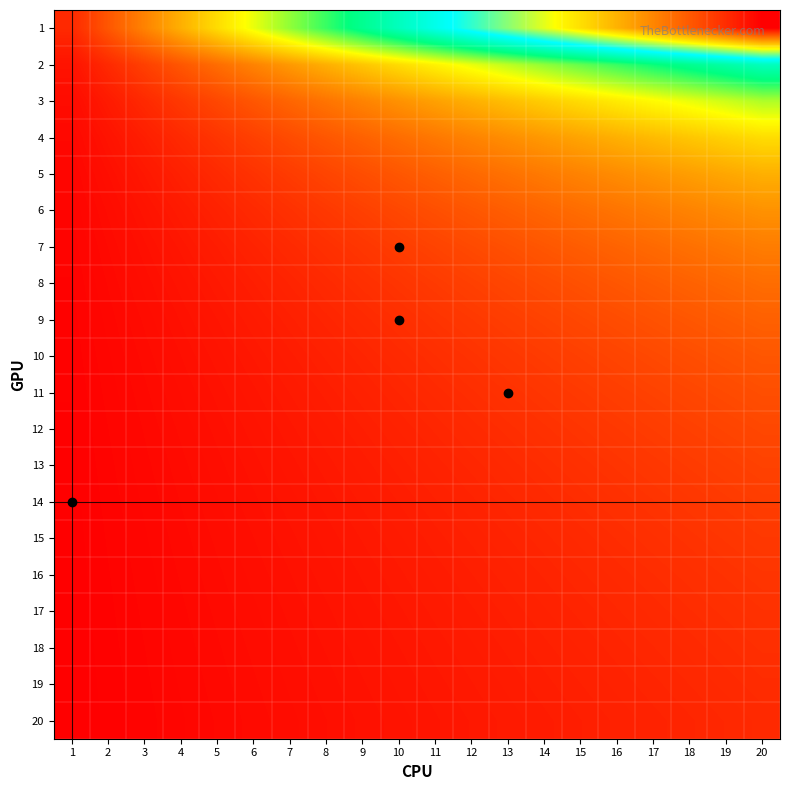

Reading right to left, transcribe all the data shown in this chart.

1: 20=1.0	19=0.9	18=0.9	17=0.8	16=0.8	15=0.7	14=0.7	13=0.6	12=0.6	11=0.5	10=0.5	9=0.4	8=0.4	7=0.3	6=0.3	5=0.2	4=0.2	3=0.1	2=0.1	1=0.0
2: 20=0.5	19=0.5	18=0.4	17=0.4	16=0.4	15=0.4	14=0.3	13=0.3	12=0.3	11=0.3	10=0.2	9=0.2	8=0.2	7=0.2	6=0.1	5=0.1	4=0.1	3=0.1	2=0.0	1=0.0
3: 20=0.3	19=0.3	18=0.3	17=0.3	16=0.3	15=0.2	14=0.2	13=0.2	12=0.2	11=0.2	10=0.2	9=0.1	8=0.1	7=0.1	6=0.1	5=0.1	4=0.1	3=0.0	2=0.0	1=0.0
4: 20=0.2	19=0.2	18=0.2	17=0.2	16=0.2	15=0.2	14=0.2	13=0.2	12=0.1	11=0.1	10=0.1	9=0.1	8=0.1	7=0.1	6=0.1	5=0.1	4=0.0	3=0.0	2=0.0	1=0.0
5: 20=0.2	19=0.2	18=0.2	17=0.2	16=0.2	15=0.1	14=0.1	13=0.1	12=0.1	11=0.1	10=0.1	9=0.1	8=0.1	7=0.1	6=0.1	5=0.0	4=0.0	3=0.0	2=0.0	1=0.0
6: 20=0.2	19=0.2	18=0.1	17=0.1	16=0.1	15=0.1	14=0.1	13=0.1	12=0.1	11=0.1	10=0.1	9=0.1	8=0.1	7=0.1	6=0.0	5=0.0	4=0.0	3=0.0	2=0.0	1=0.0
7: 20=0.1	19=0.1	18=0.1	17=0.1	16=0.1	15=0.1	14=0.1	13=0.1	12=0.1	11=0.1	10=0.1	9=0.1	8=0.1	7=0.0	6=0.0	5=0.0	4=0.0	3=0.0	2=0.0	1=0.0
8: 20=0.1	19=0.1	18=0.1	17=0.1	16=0.1	15=0.1	14=0.1	13=0.1	12=0.1	11=0.1	10=0.1	9=0.1	8=0.0	7=0.0	6=0.0	5=0.0	4=0.0	3=0.0	2=0.0	1=0.0
9: 20=0.1	19=0.1	18=0.1	17=0.1	16=0.1	15=0.1	14=0.1	13=0.1	12=0.1	11=0.1	10=0.1	9=0.0	8=0.0	7=0.0	6=0.0	5=0.0	4=0.0	3=0.0	2=0.0	1=0.0
10: 20=0.1	19=0.1	18=0.1	17=0.1	16=0.1	15=0.1	14=0.1	13=0.1	12=0.1	11=0.1	10=0.0	9=0.0	8=0.0	7=0.0	6=0.0	5=0.0	4=0.0	3=0.0	2=0.0	1=0.0
11: 20=0.1	19=0.1	18=0.1	17=0.1	16=0.1	15=0.1	14=0.1	13=0.1	12=0.1	11=0.0	10=0.0	9=0.0	8=0.0	7=0.0	6=0.0	5=0.0	4=0.0	3=0.0	2=0.0	1=0.0
12: 20=0.1	19=0.1	18=0.1	17=0.1	16=0.1	15=0.1	14=0.1	13=0.1	12=0.0	11=0.0	10=0.0	9=0.0	8=0.0	7=0.0	6=0.0	5=0.0	4=0.0	3=0.0	2=0.0	1=0.0
13: 20=0.1	19=0.1	18=0.1	17=0.1	16=0.1	15=0.1	14=0.1	13=0.0	12=0.0	11=0.0	10=0.0	9=0.0	8=0.0	7=0.0	6=0.0	5=0.0	4=0.0	3=0.0	2=0.0	1=0.0
14: 20=0.1	19=0.1	18=0.1	17=0.1	16=0.1	15=0.1	14=0.0	13=0.0	12=0.0	11=0.0	10=0.0	9=0.0	8=0.0	7=0.0	6=0.0	5=0.0	4=0.0	3=0.0	2=0.0	1=0.0
15: 20=0.1	19=0.1	18=0.1	17=0.1	16=0.1	15=0.0	14=0.0	13=0.0	12=0.0	11=0.0	10=0.0	9=0.0	8=0.0	7=0.0	6=0.0	5=0.0	4=0.0	3=0.0	2=0.0	1=0.0
16: 20=0.1	19=0.1	18=0.1	17=0.1	16=0.0	15=0.0	14=0.0	13=0.0	12=0.0	11=0.0	10=0.0	9=0.0	8=0.0	7=0.0	6=0.0	5=0.0	4=0.0	3=0.0	2=0.0	1=0.0
17: 20=0.1	19=0.1	18=0.1	17=0.0	16=0.0	15=0.0	14=0.0	13=0.0	12=0.0	11=0.0	10=0.0	9=0.0	8=0.0	7=0.0	6=0.0	5=0.0	4=0.0	3=0.0	2=0.0	1=0.0
18: 20=0.1	19=0.1	18=0.0	17=0.0	16=0.0	15=0.0	14=0.0	13=0.0	12=0.0	11=0.0	10=0.0	9=0.0	8=0.0	7=0.0	6=0.0	5=0.0	4=0.0	3=0.0	2=0.0	1=0.0
19: 20=0.1	19=0.0	18=0.0	17=0.0	16=0.0	15=0.0	14=0.0	13=0.0	12=0.0	11=0.0	10=0.0	9=0.0	8=0.0	7=0.0	6=0.0	5=0.0	4=0.0	3=0.0	2=0.0	1=0.0
20: 20=0.0	19=0.0	18=0.0	17=0.0	16=0.0	15=0.0	14=0.0	13=0.0	12=0.0	11=0.0	10=0.0	9=0.0	8=0.0	7=0.0	6=0.0	5=0.0	4=0.0	3=0.0	2=0.0	1=0.0